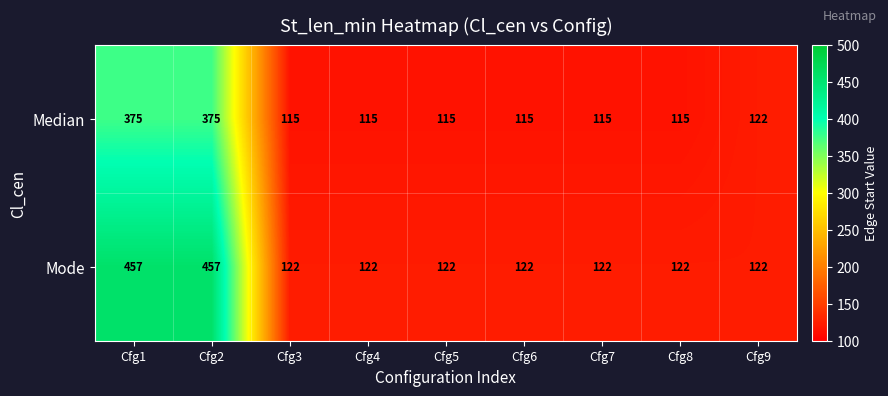

Reading right to left, transcribe all the data shown in this chart.

Median: Cfg9=122	Cfg8=115	Cfg7=115	Cfg6=115	Cfg5=115	Cfg4=115	Cfg3=115	Cfg2=375	Cfg1=375
Mode: Cfg9=122	Cfg8=122	Cfg7=122	Cfg6=122	Cfg5=122	Cfg4=122	Cfg3=122	Cfg2=457	Cfg1=457